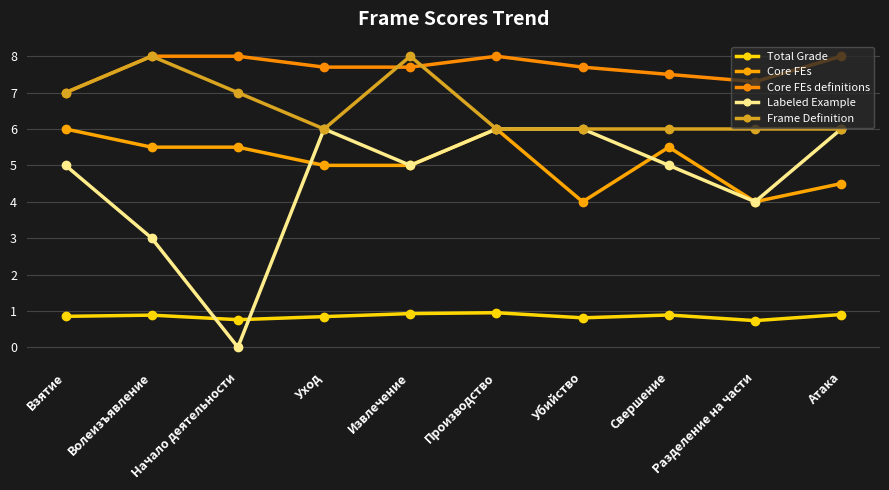

At how many categories does at least one series exceed 1?

10